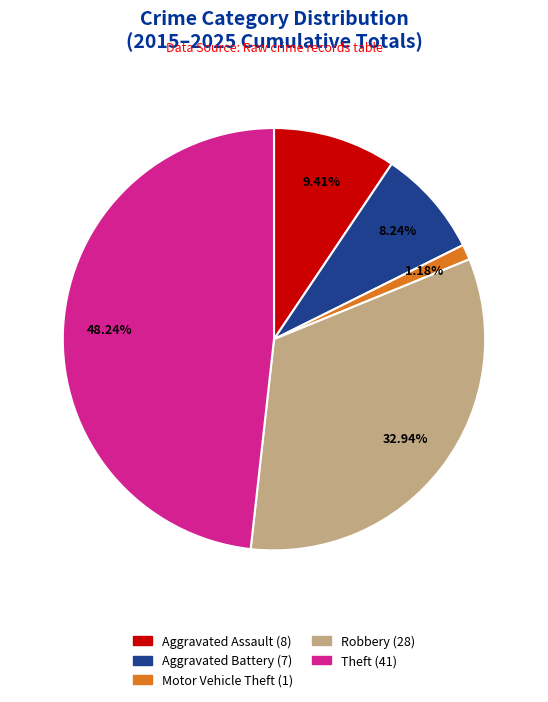

To the nearest percent, what is the combined percentage of Aggravated Assault and Motor Vehicle Theft?

11%